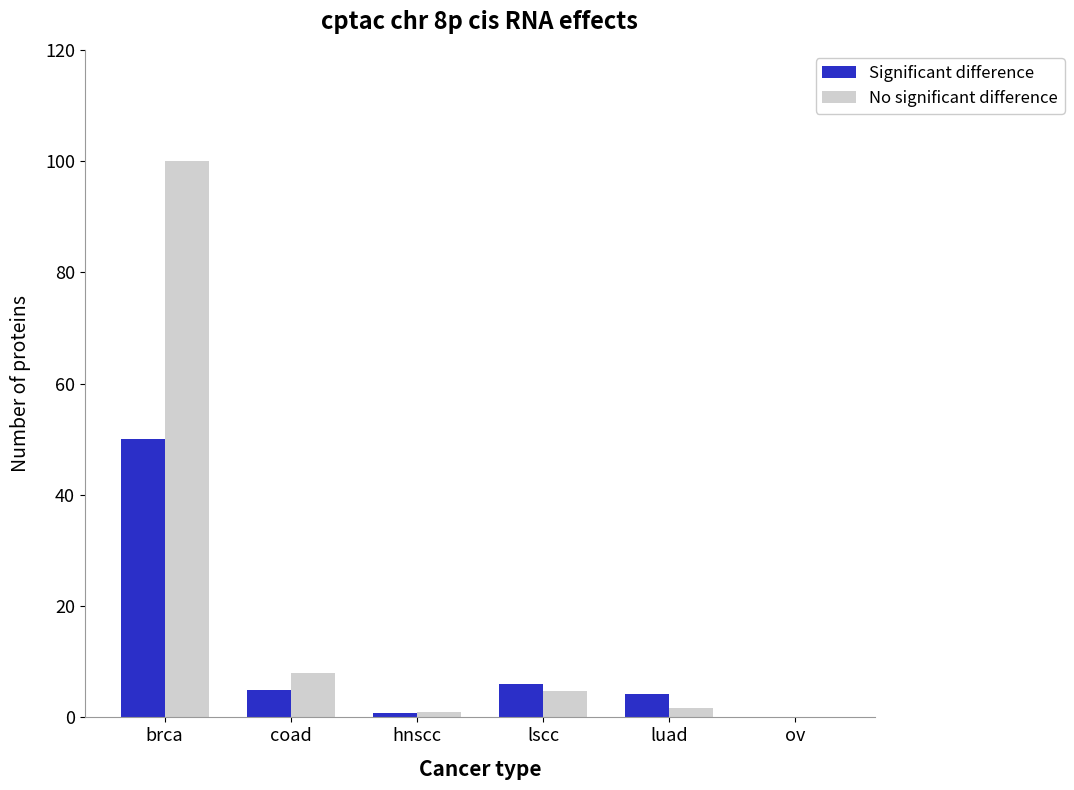

At which category is the sum across all series the highest?

brca